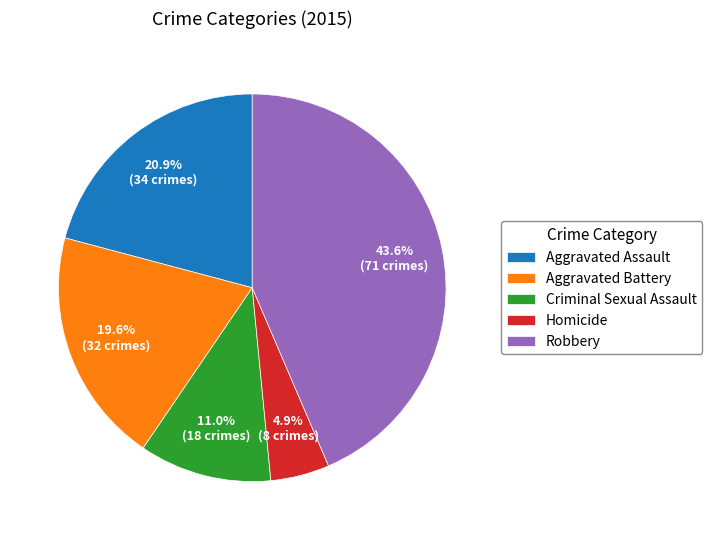

Which category has the smallest portion of the pie?

Homicide